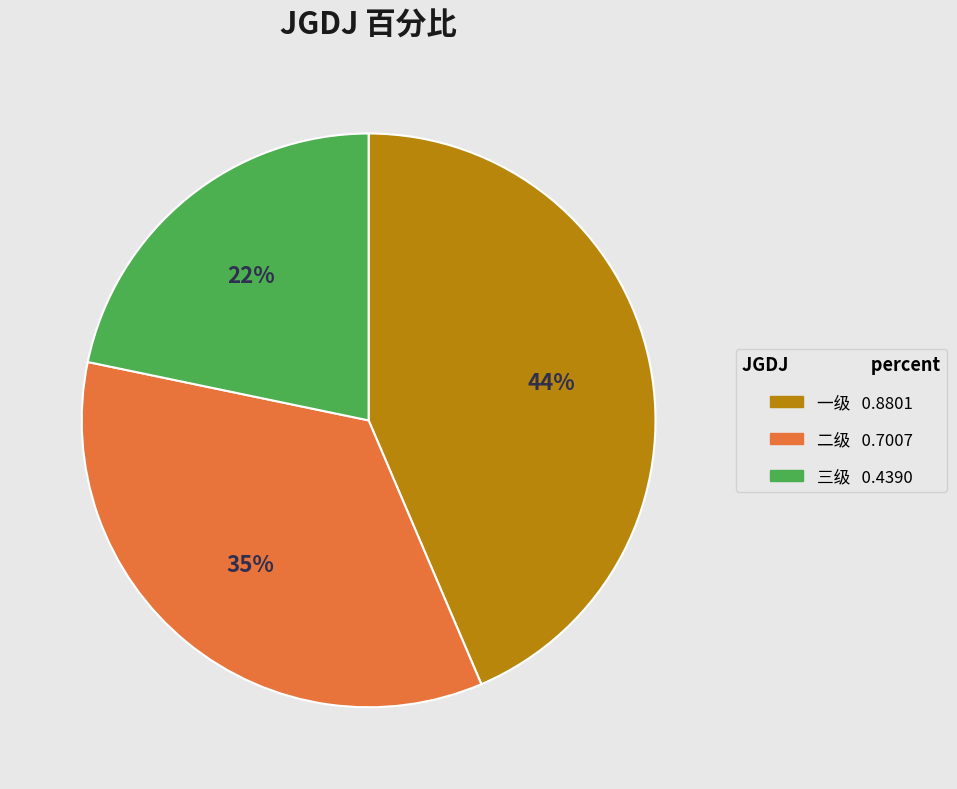

The 二级 slice represents 47% of the pie. True or false?

False